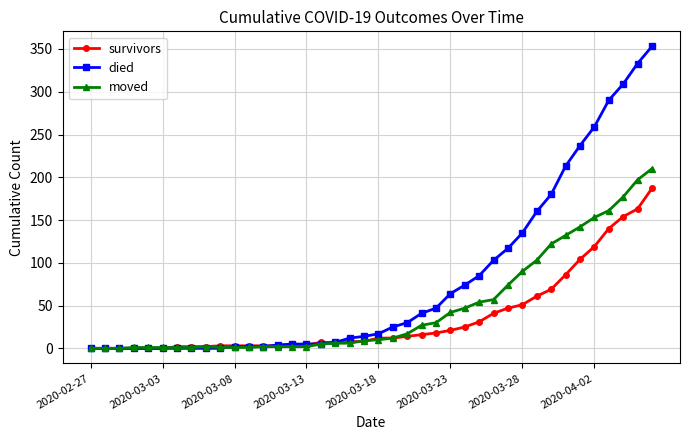

Which series has the largest range (max minus min)?

died